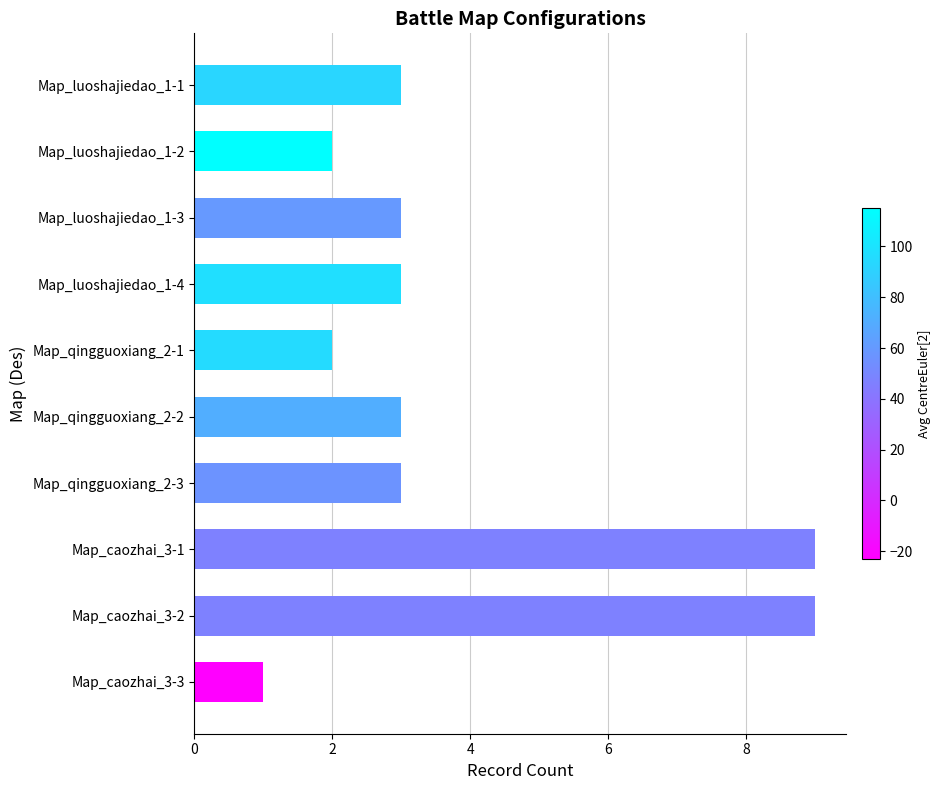

Which label corresponds to the smallest value in the chart?

Map_caozhai_3-3